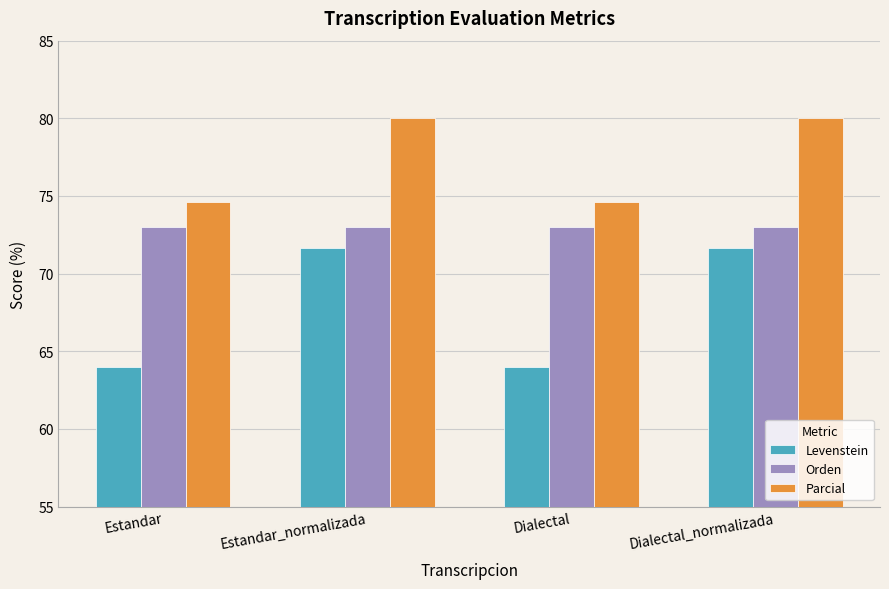

What is the average value of the Parcial series?

77.3